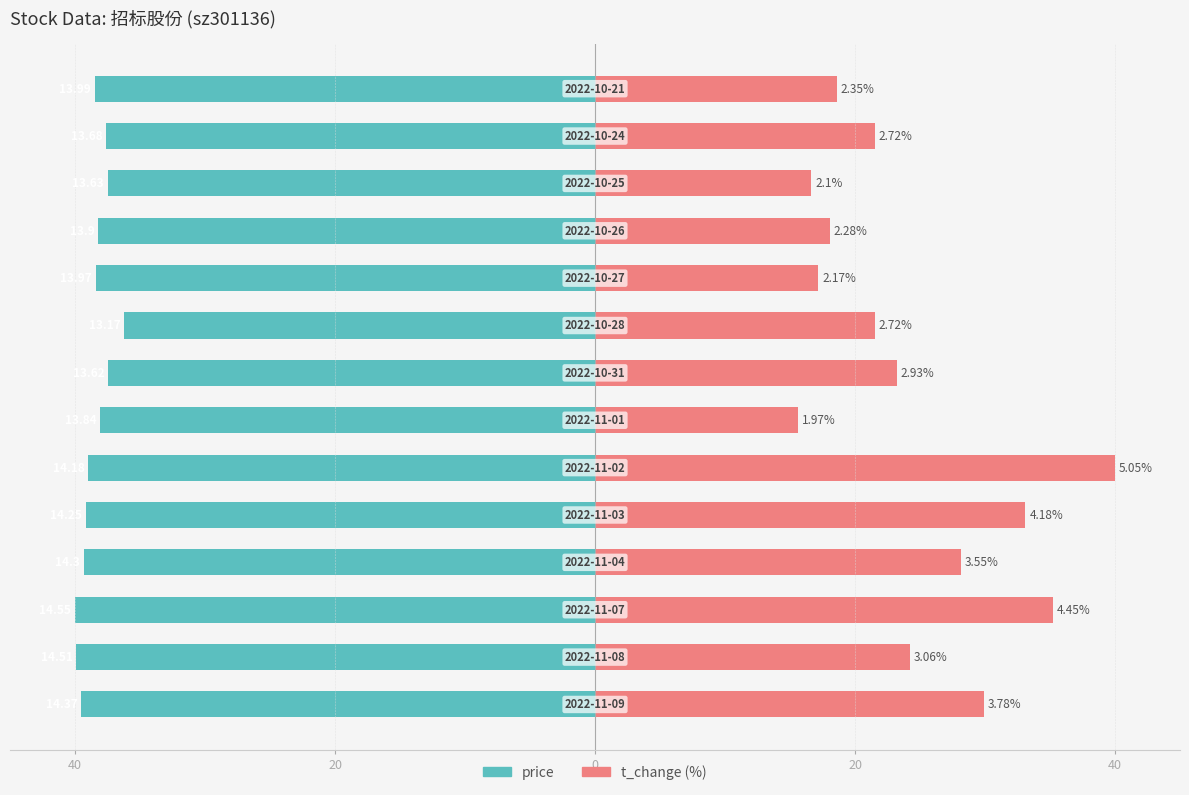

Which series changed the most between 20 and 9?

t_change